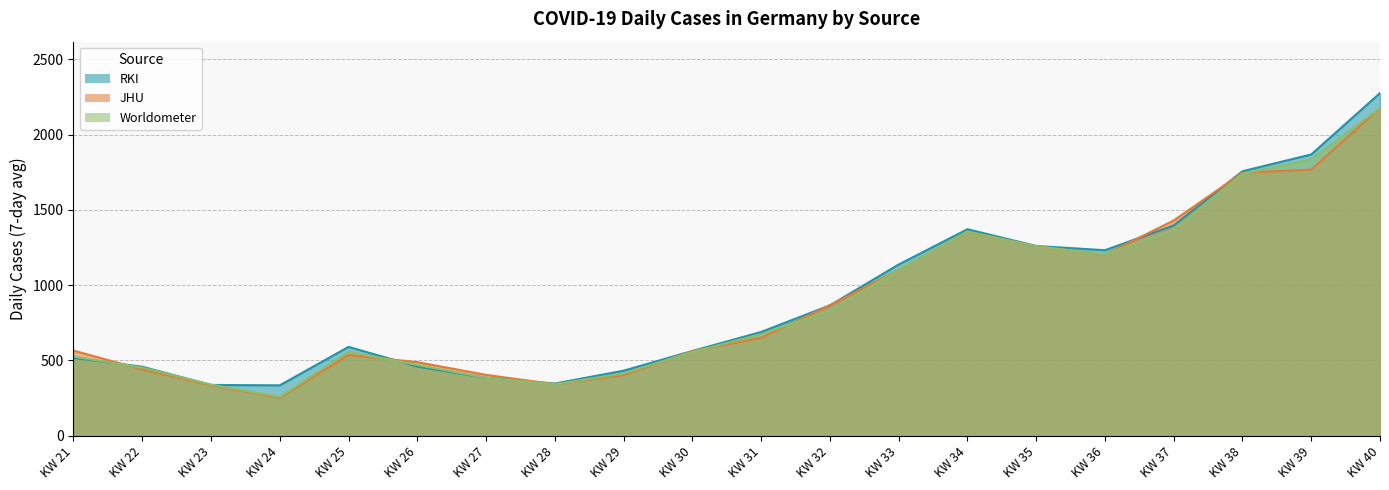

The RKI series shows 1371.7 at KW 34. True or false?

True